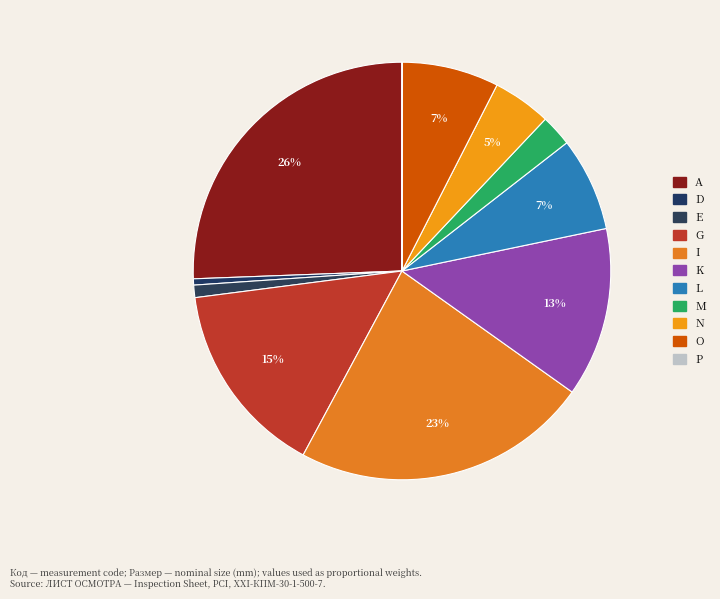

Combined, do O and A account for over 50%?

No